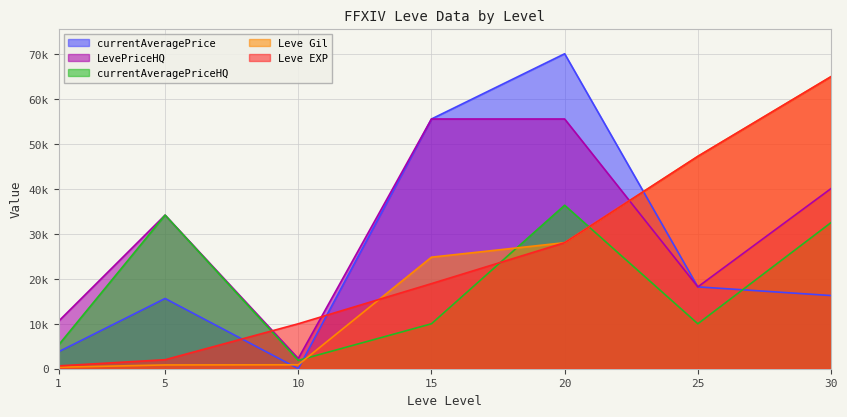

Does the chart have visible grid lines?

Yes